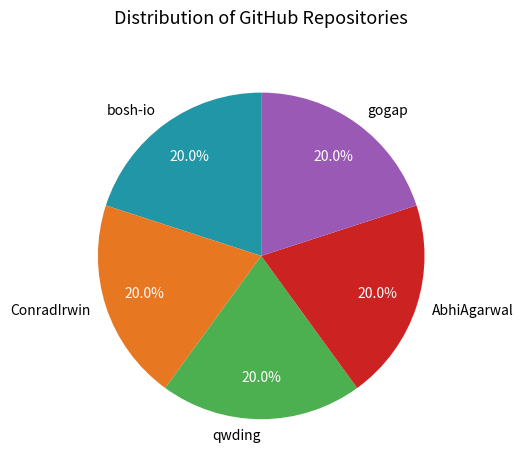

Is it true that bosh-io is 32% of the pie?

False